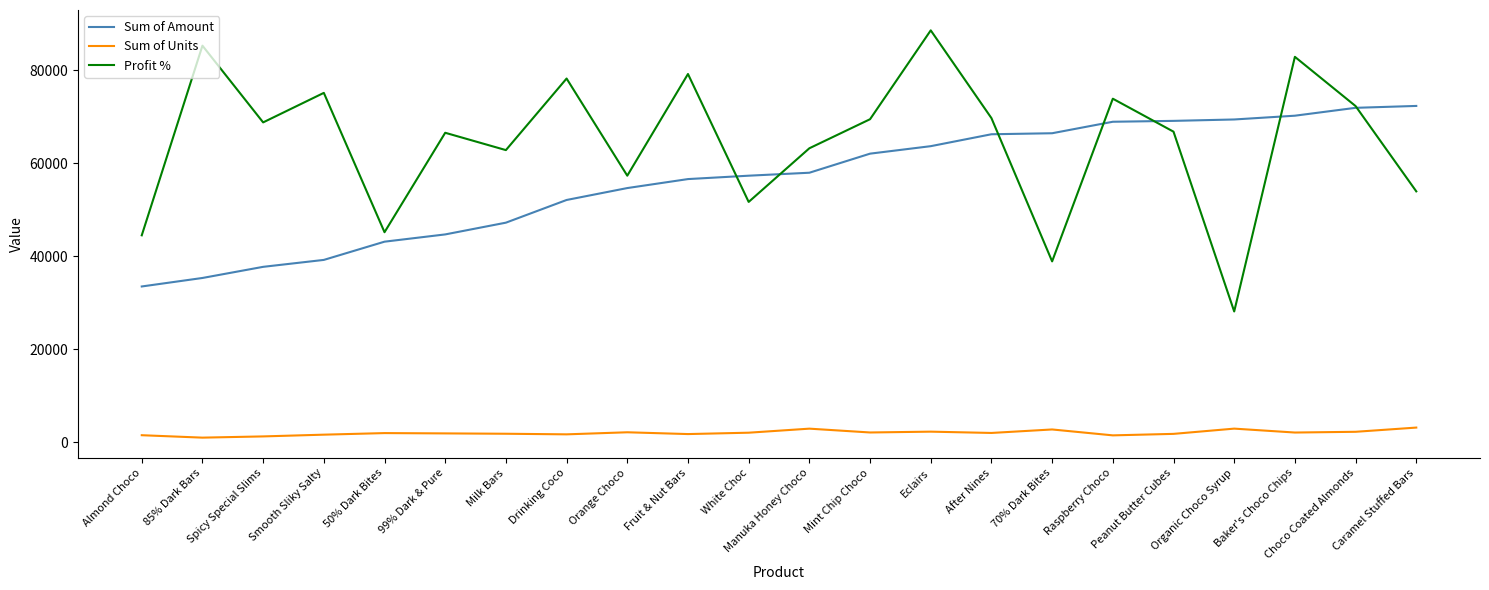

Which series has the widest spread of values?

Profit %